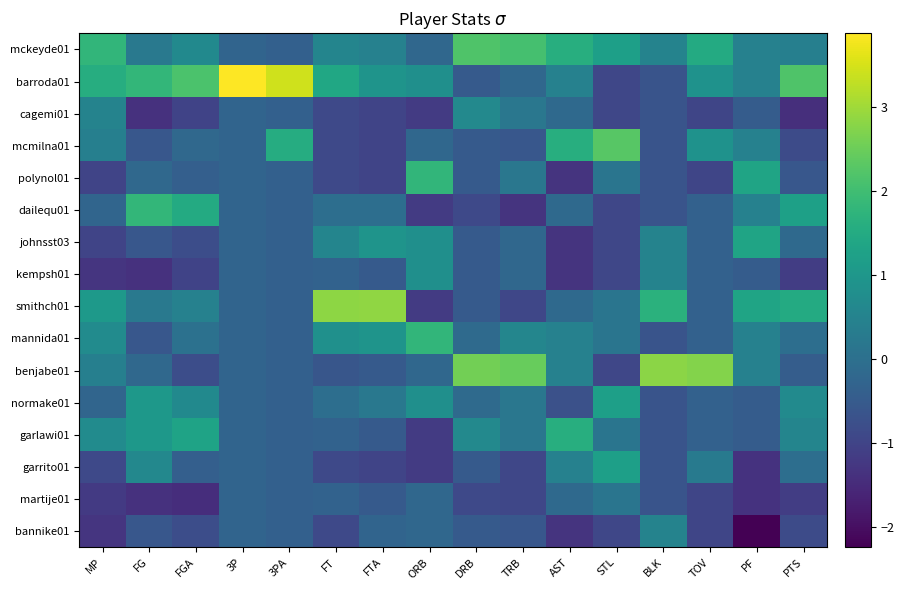

Rank the series at FG from lowest to highest value.

cagemi01, kempsh01, martije01, mcmilna01, johnsst03, mannida01, bannike01, polynol01, benjabe01, mckeyde01, smithch01, garrito01, normake01, garlawi01, barroda01, dailequ01